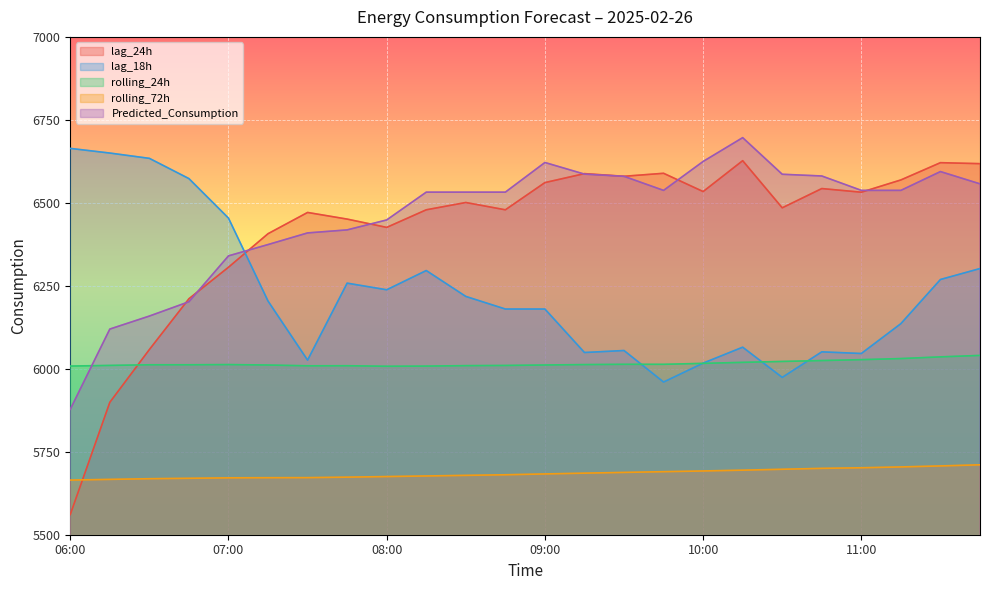

What is the difference between the lag_18h values at 08:00 and 11:30?

31.0